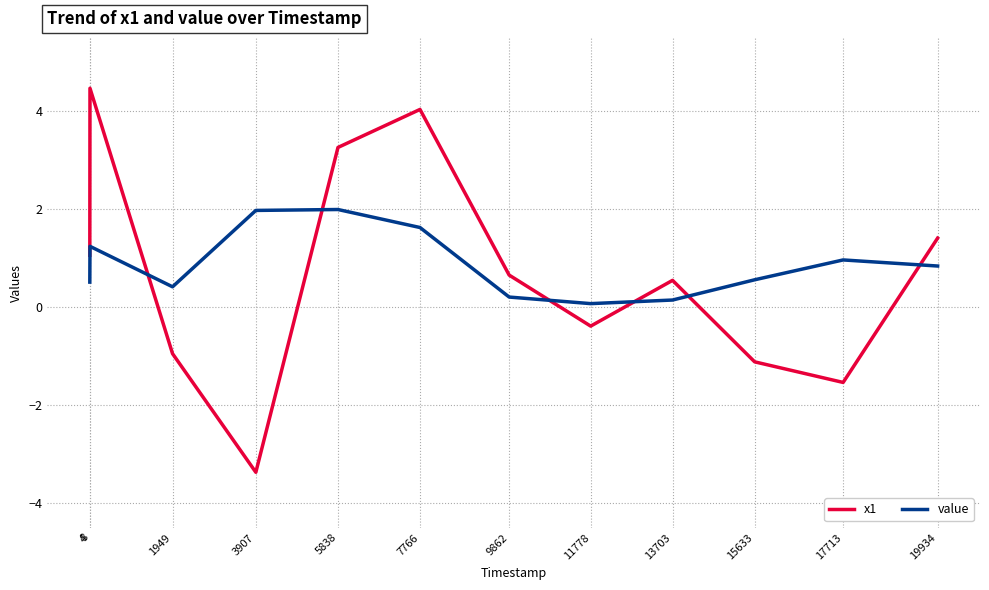

Is the value of value at 19934 greater than the value of x1 at 17713?

Yes